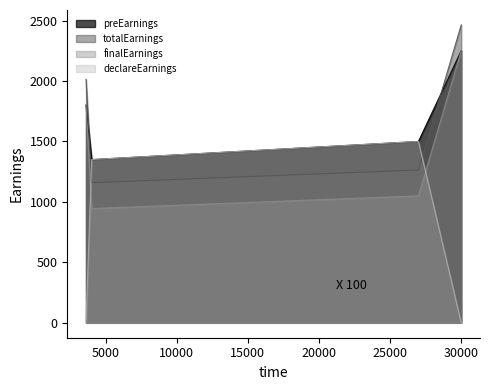

Where do preEarnings and totalEarnings first cross each other?

3622 and 4020